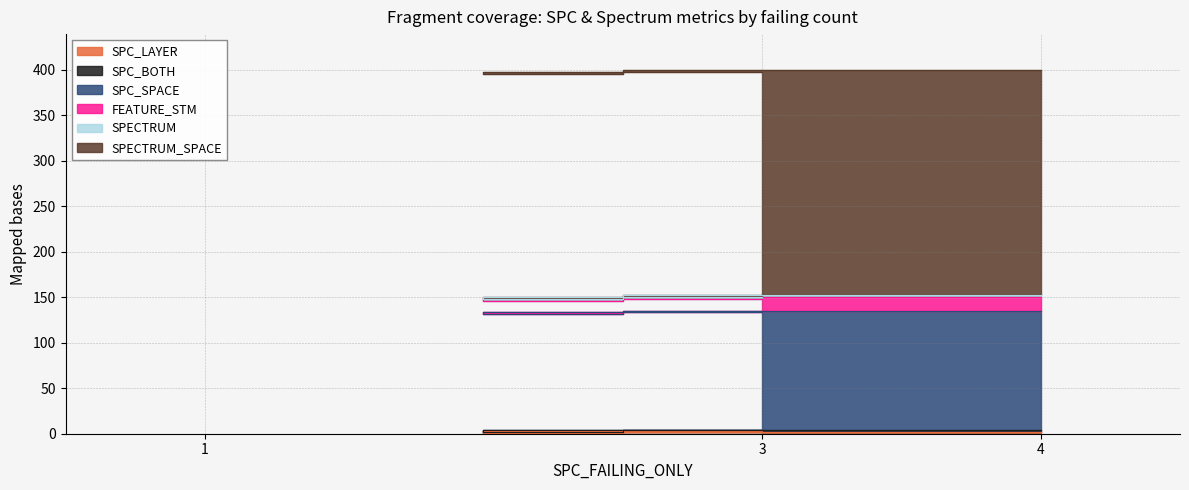

What is the value of the SPECTRUM_SPACE point at the 3rd from the left?

247